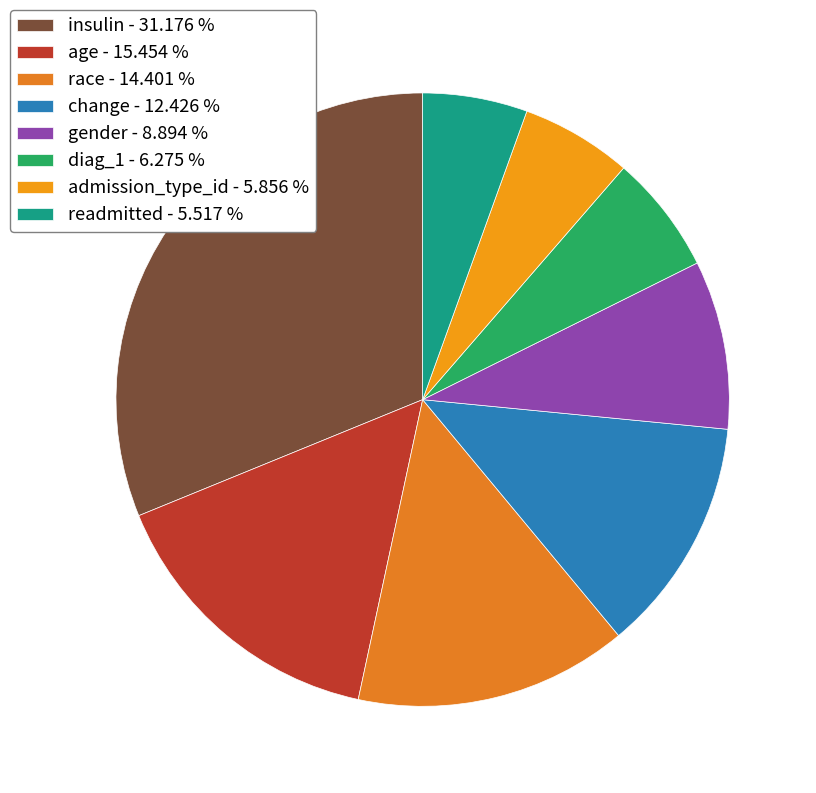

True or false: readmitted accounts for 15% of the total.

False